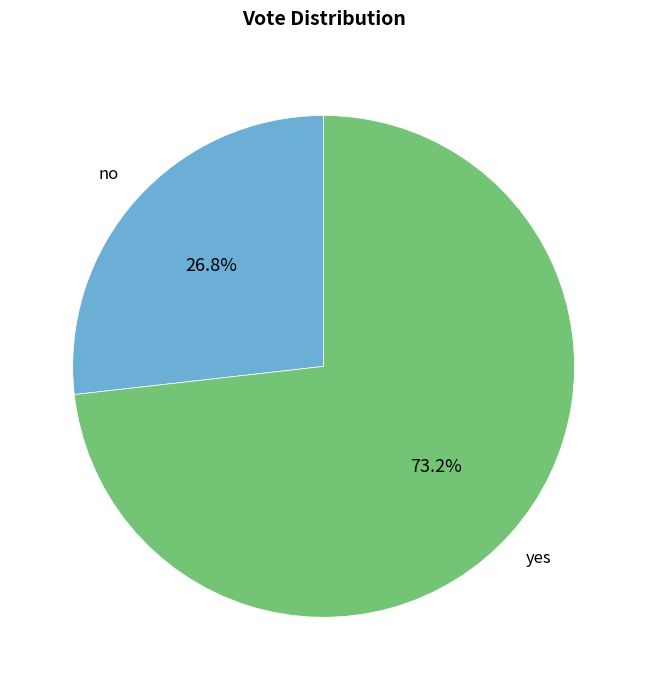

To the nearest percent, what portion does no represent?

27%